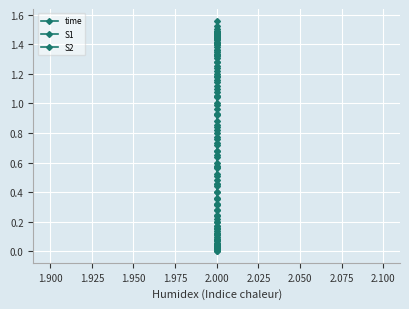

Between 14 and 28, which series saw the biggest shift?

time